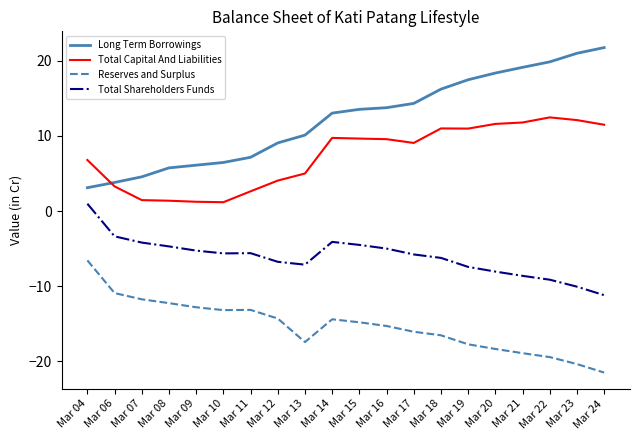

True or false: Total Shareholders Funds has a value of -4.5 at Mar 15.

True